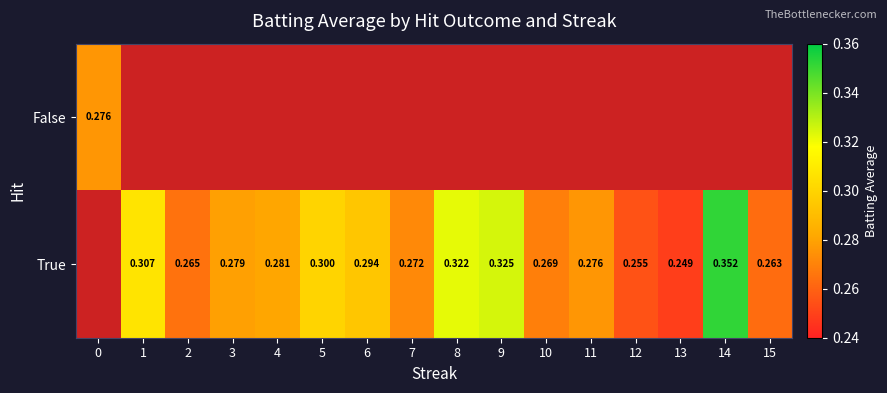

How many series are shown in this chart?

2